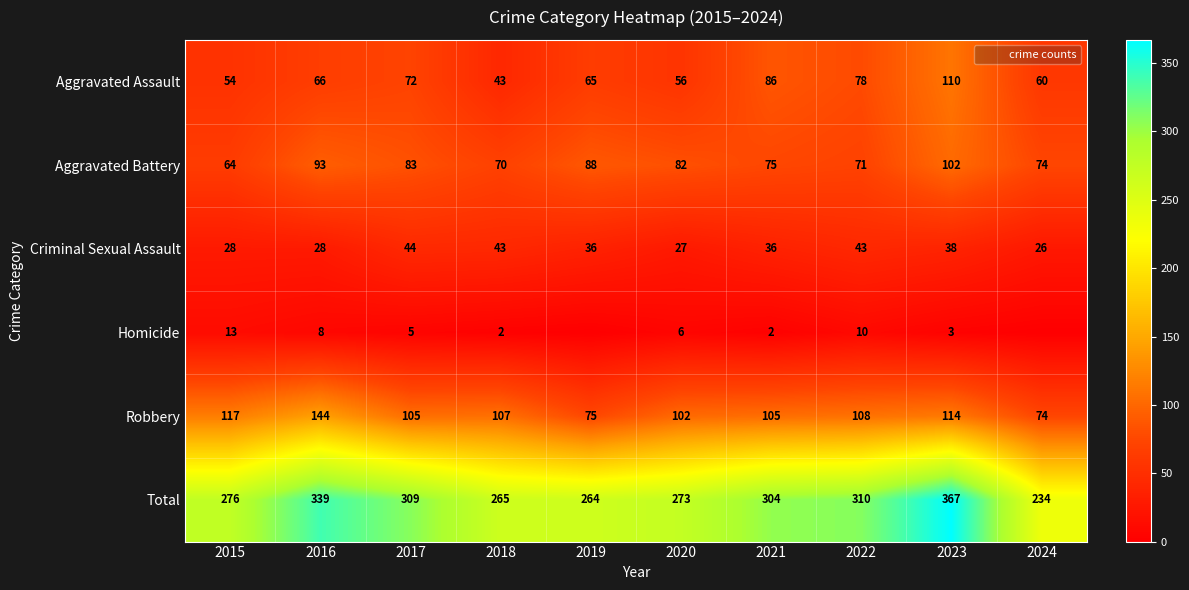

Rank the series at 2022 from lowest to highest value.

Homicide, Criminal Sexual Assault, Aggravated Battery, Aggravated Assault, Robbery, Total